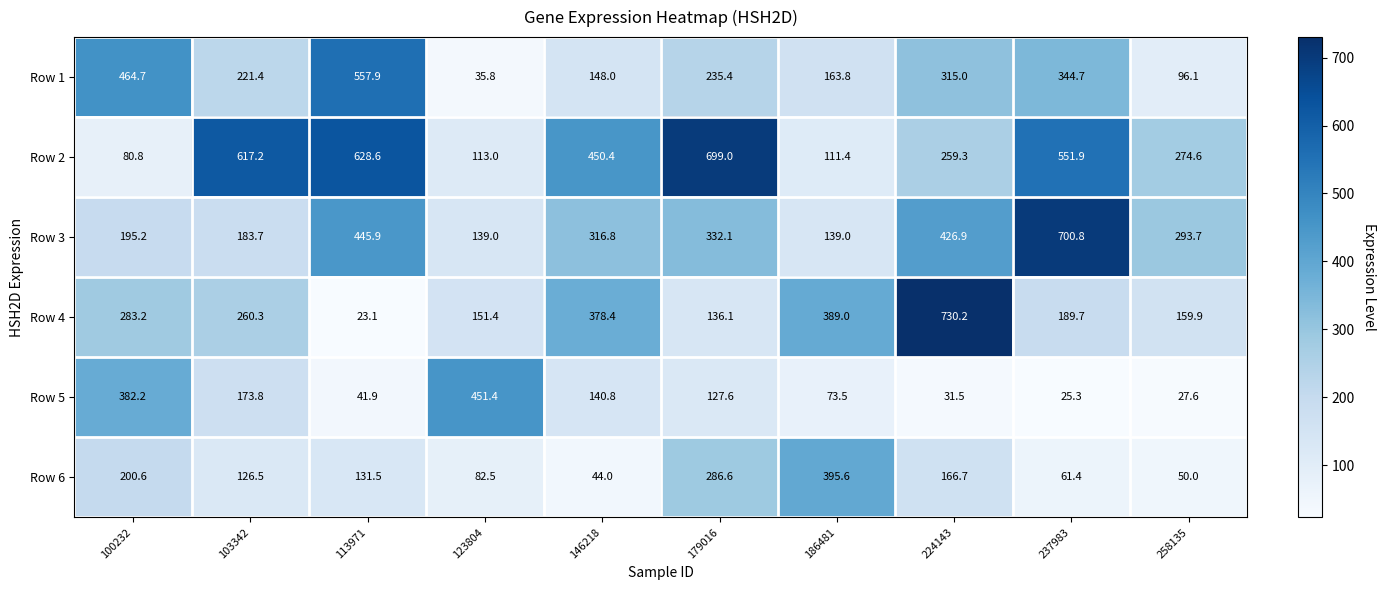

The Row 2 series shows 274.6 at 258135. True or false?

True